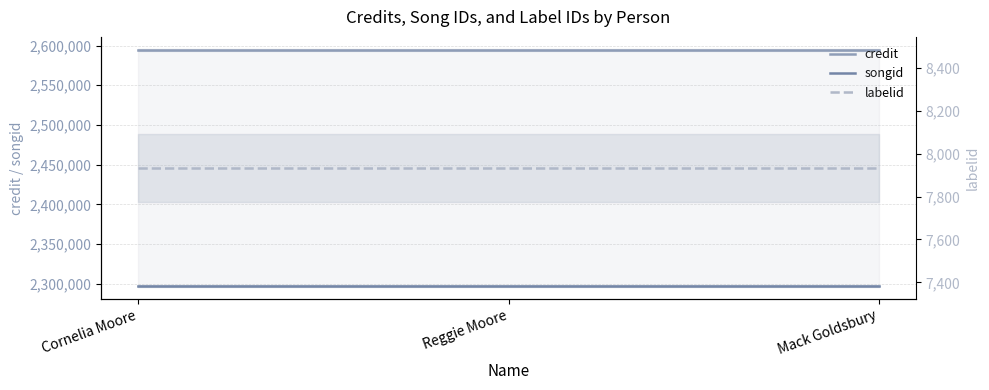

What is the average value of the songid series?

2296917